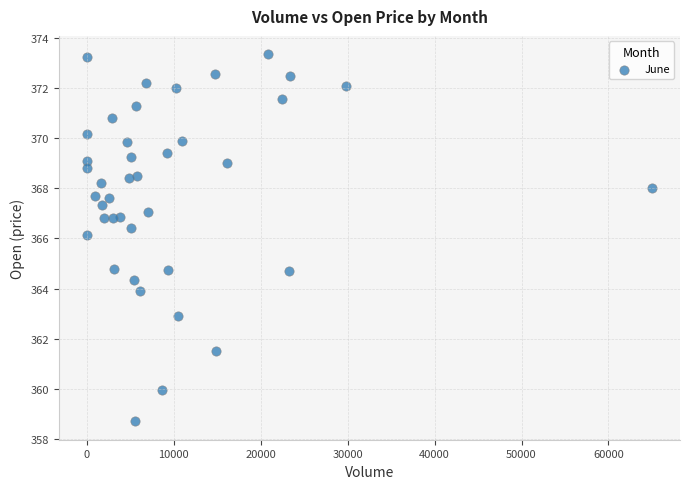

What is the range of X values (max minus min)?

64982.0